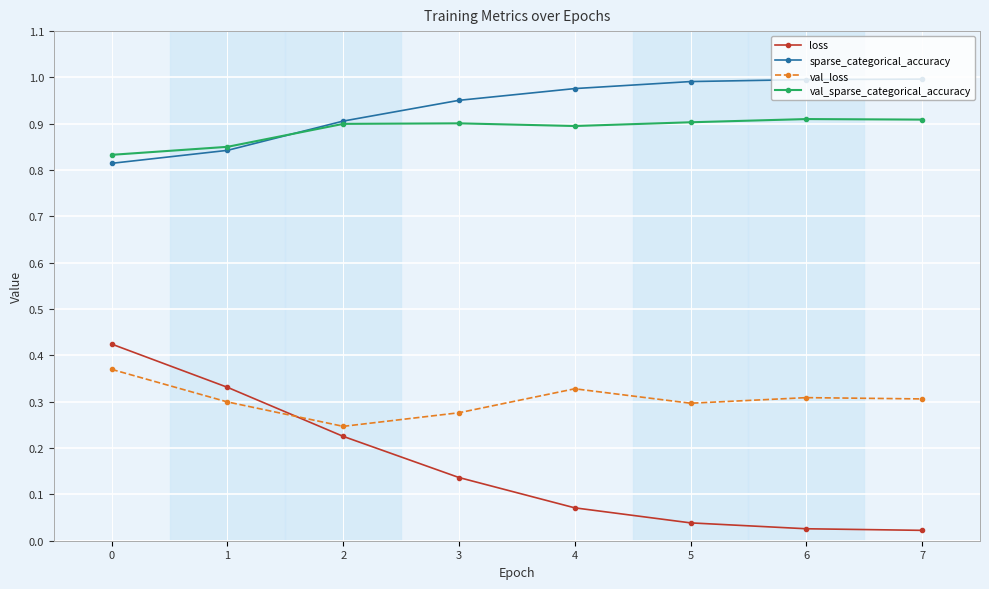

What is the difference between the highest and lowest values at 0?

0.5